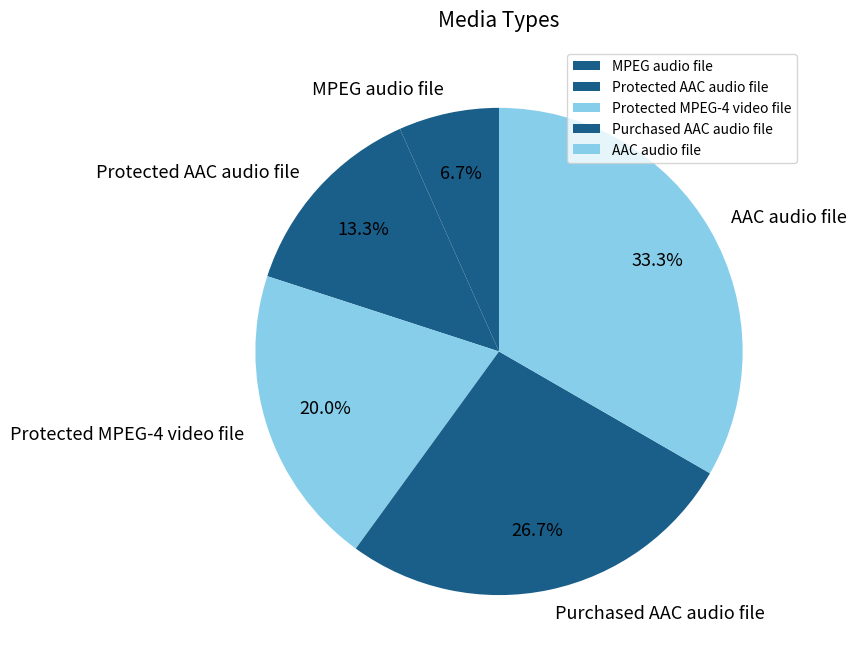

To the nearest percent, what is the difference between the MPEG audio file and Protected AAC audio file slice percentages?

7%